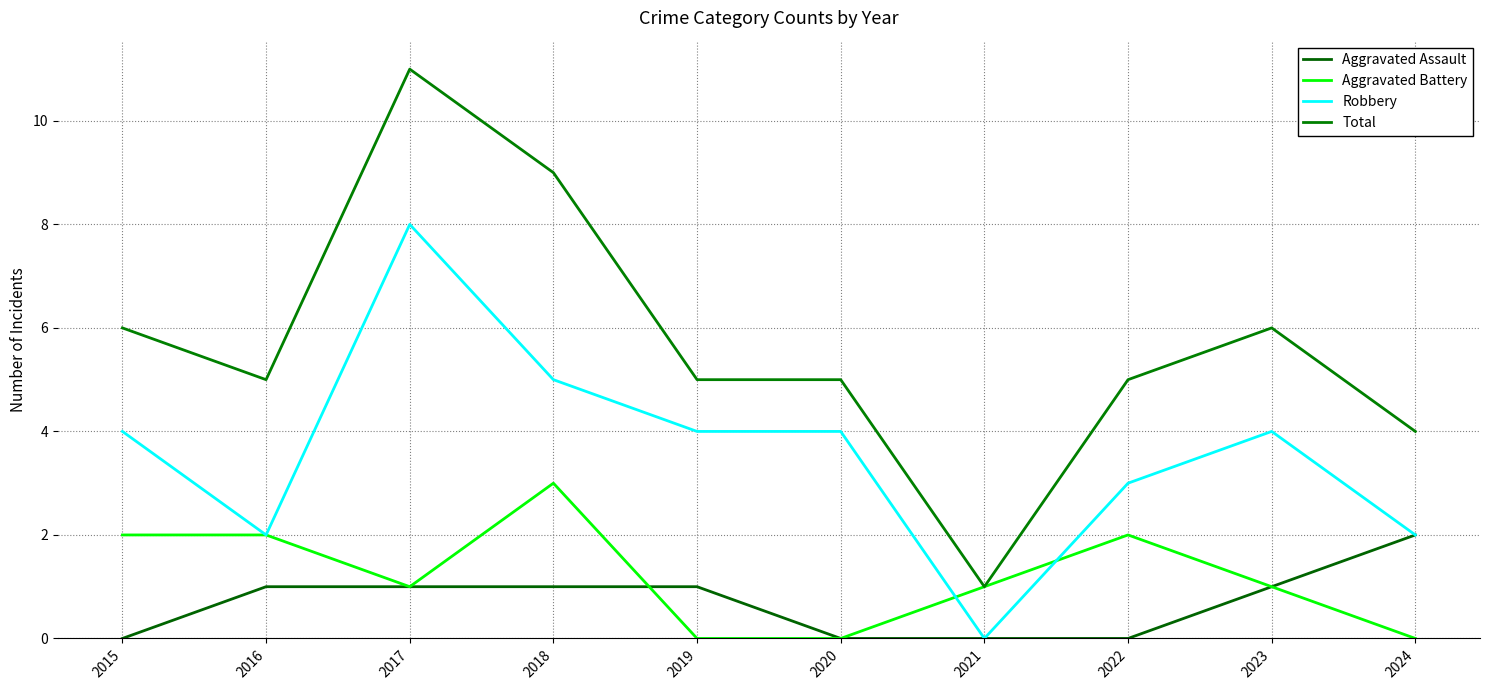

How many lines are shown in the chart?

4